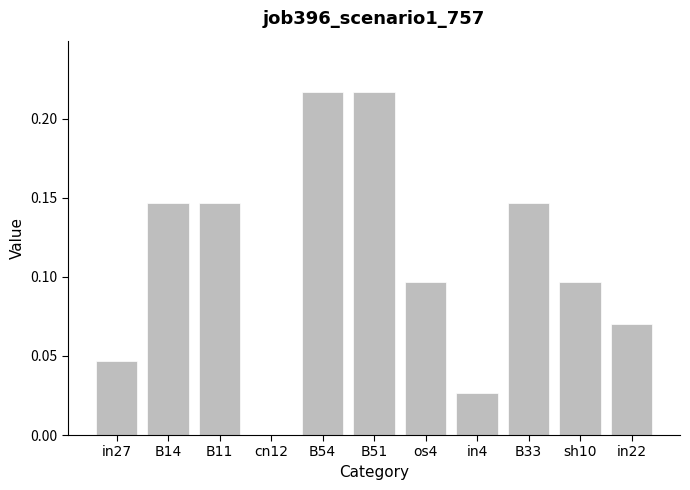

How many distinct data groups are displayed?

1